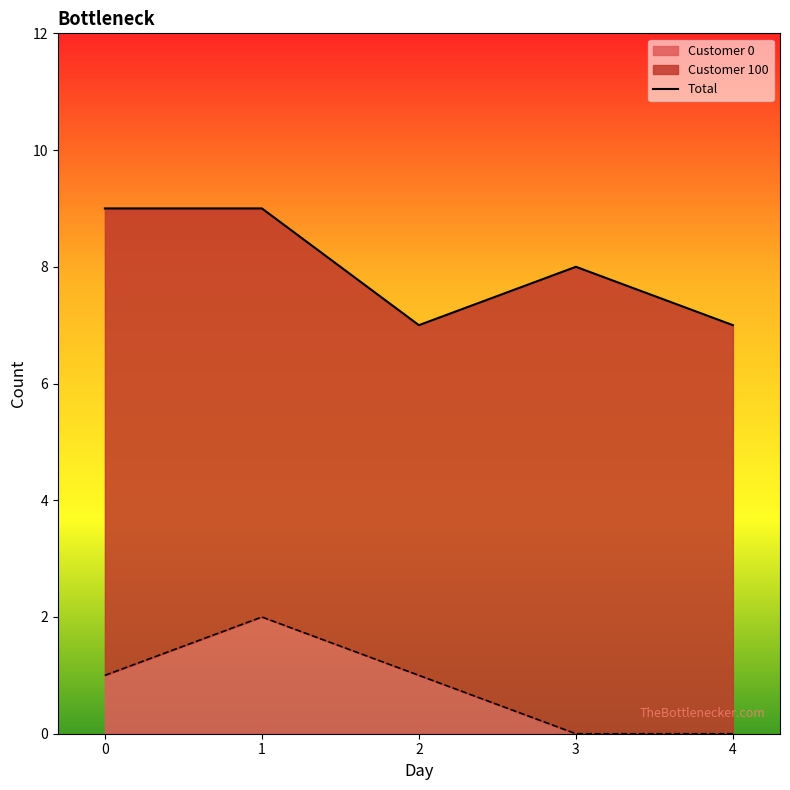

Is it true that the value at 3 is 5?

False